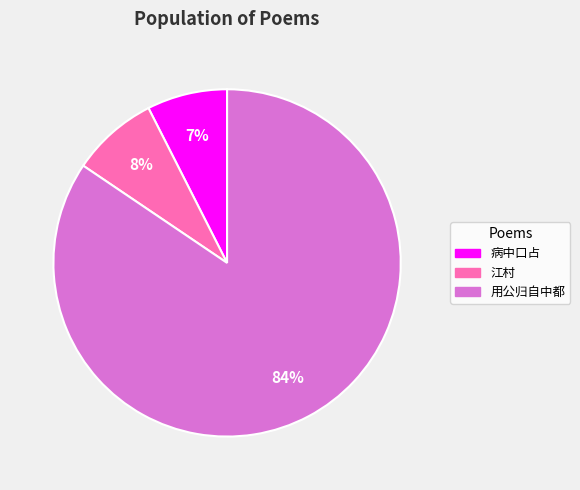

Is the sum of 用公归自中都 and 江村 greater than half?

Yes